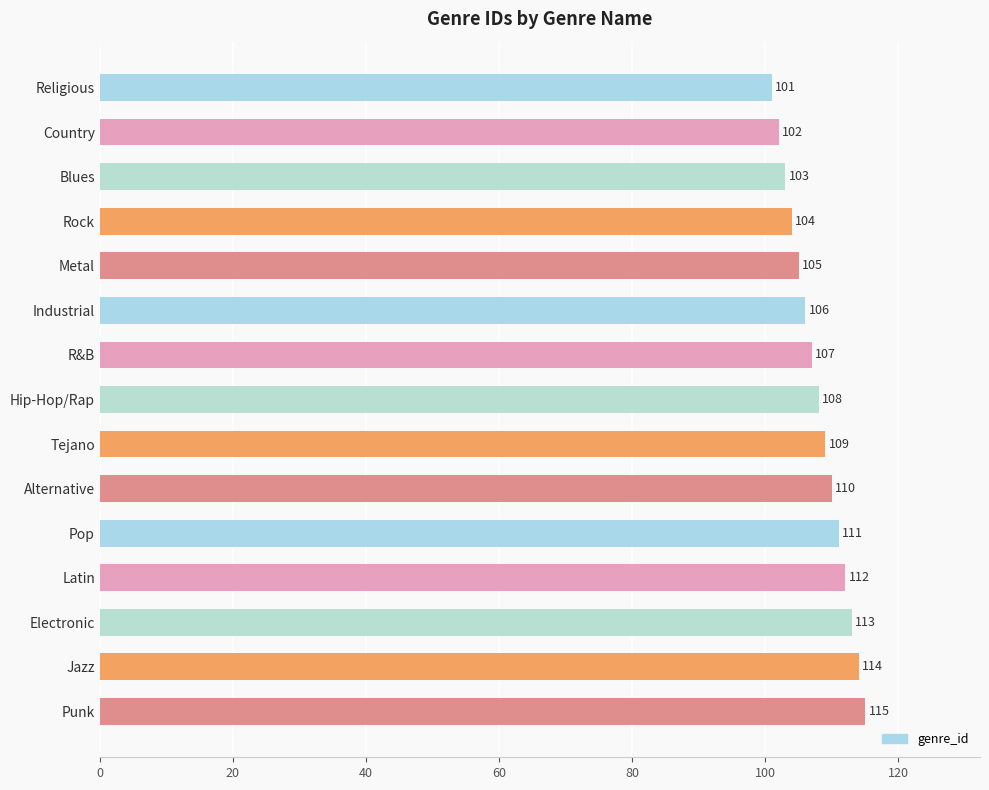

What is the change in value from R&B to Pop?

+4